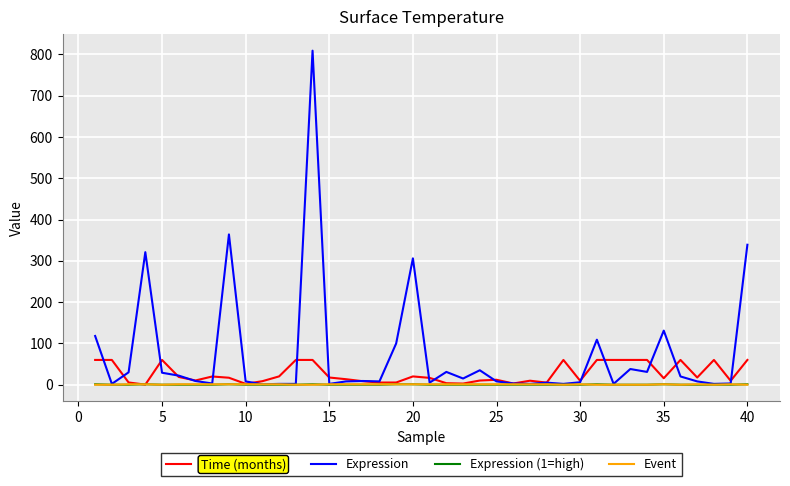

Which series has the largest range (max minus min)?

Expression